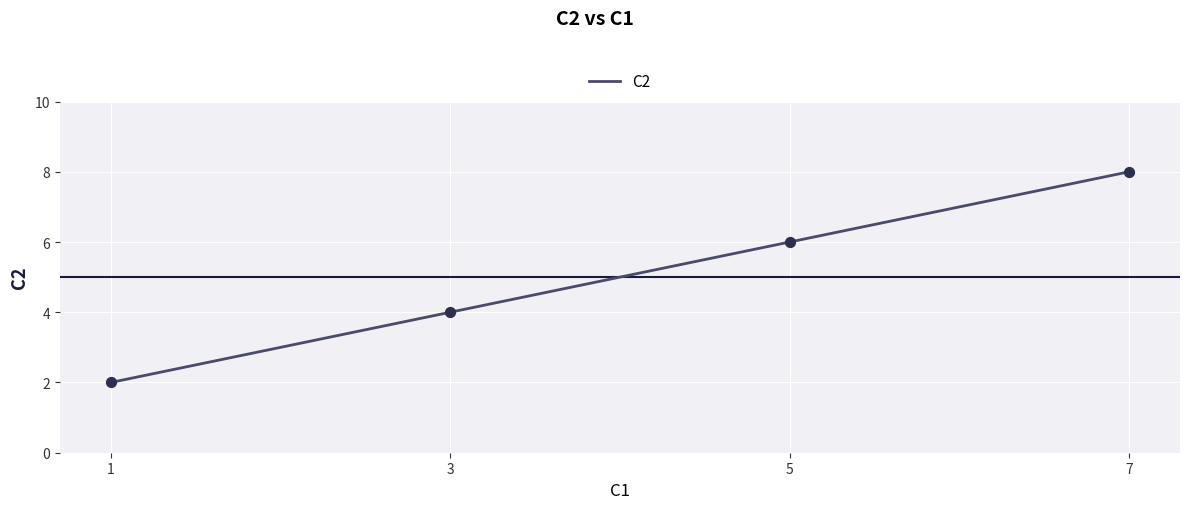

Which has a higher value, 5 or 7?

7